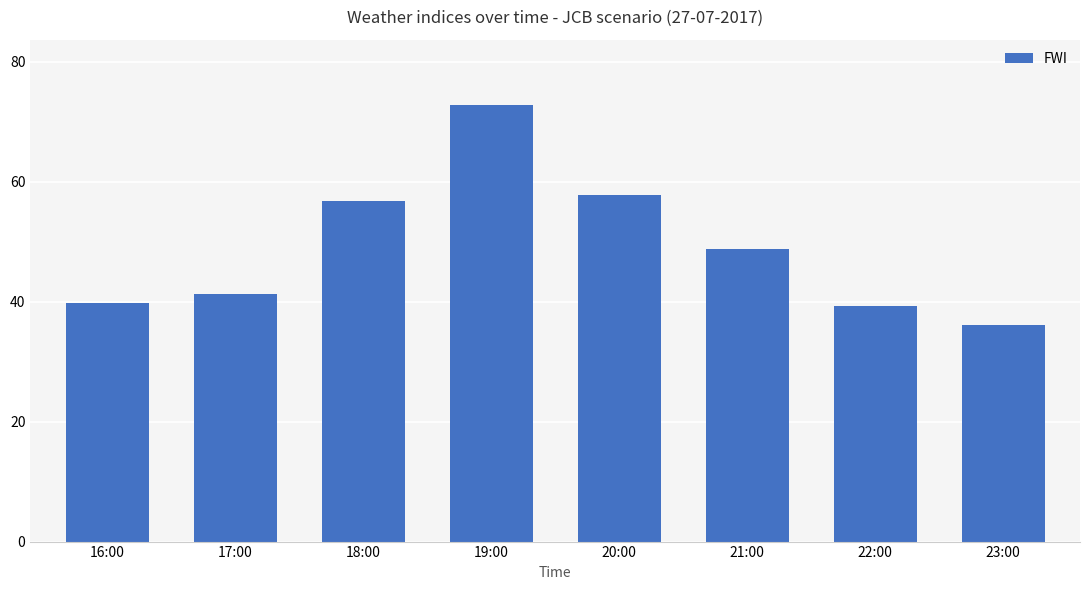

Which has a higher value, 20:00 or 23:00?

20:00